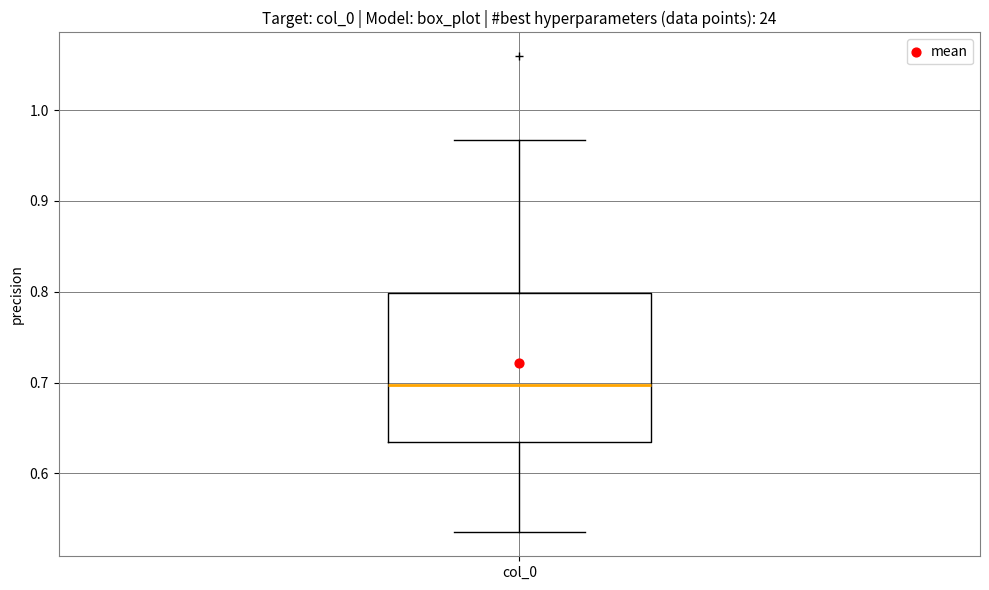

Read this box plot against the y-axis: the position of the median line, the range covered by the box, and the ends of both whiskers. The values are not printed on the chart, so give them approximately, as read against the axis.

median 0.70, box 0.63 to 0.80, whiskers 0.54 to 0.97